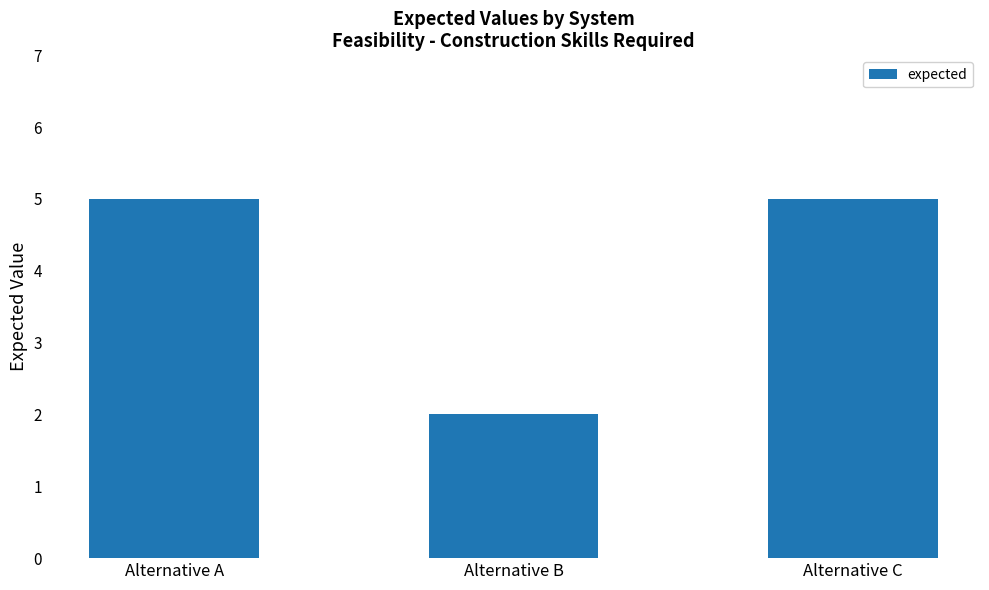

Is it true that the value at Alternative B is 3?

False